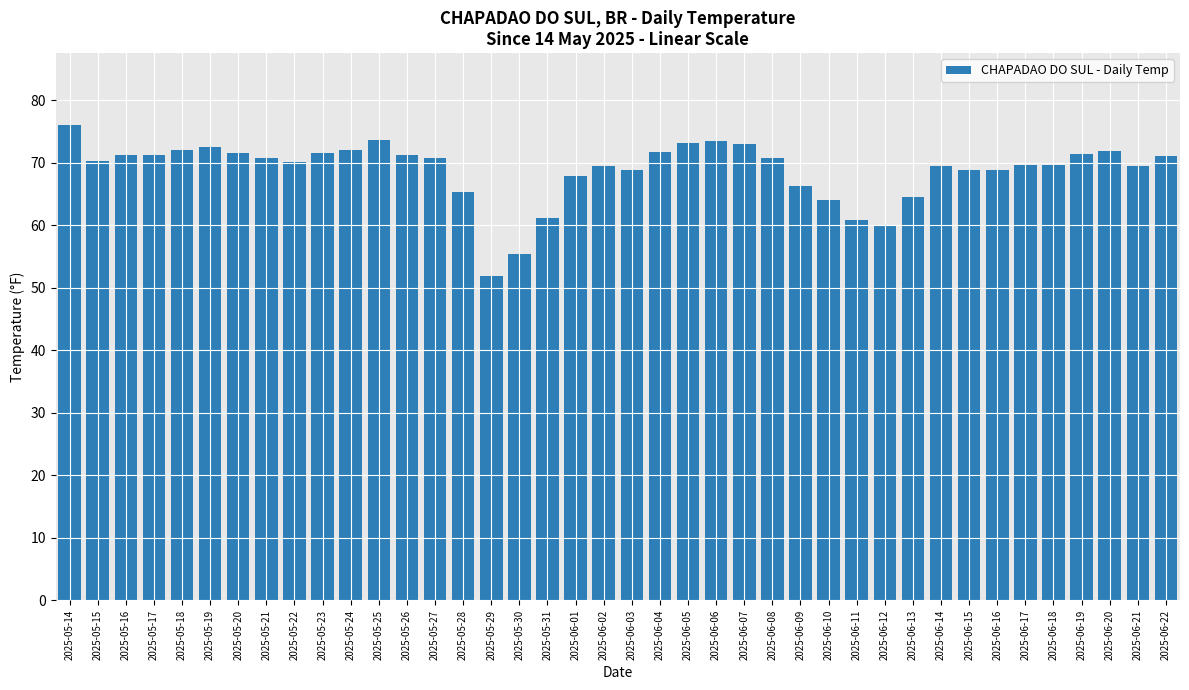

Which category has the lowest value across all series?

2025-05-29